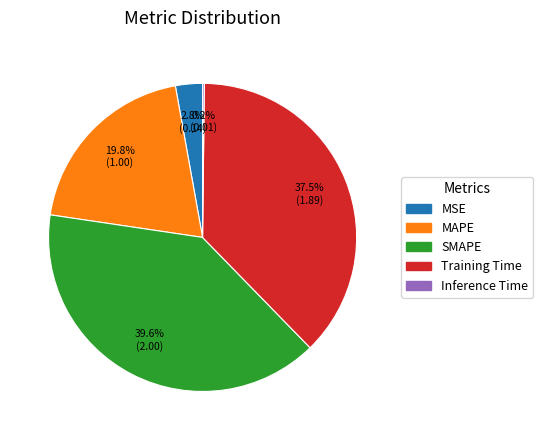

True or false: MSE accounts for 3% of the total.

True